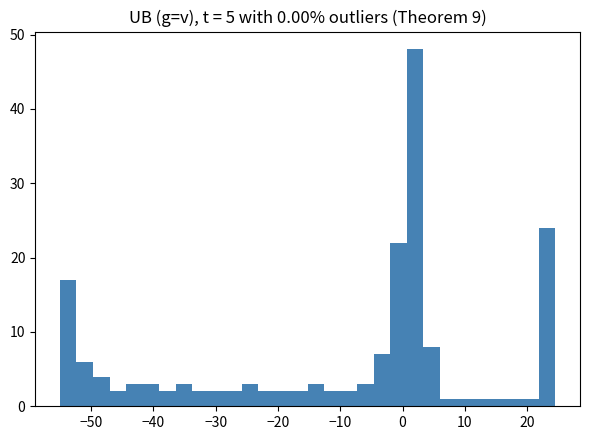

Read against the x-axis, roughly where is the centre of the tallest bar?

2